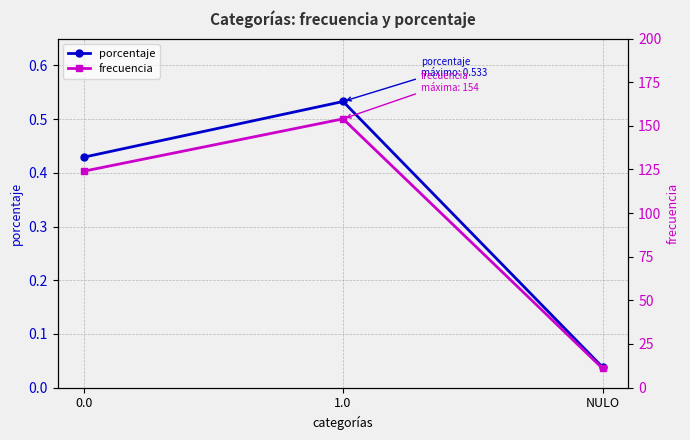

At 0.0, list the series in order from smallest to largest.

porcentaje, frecuencia